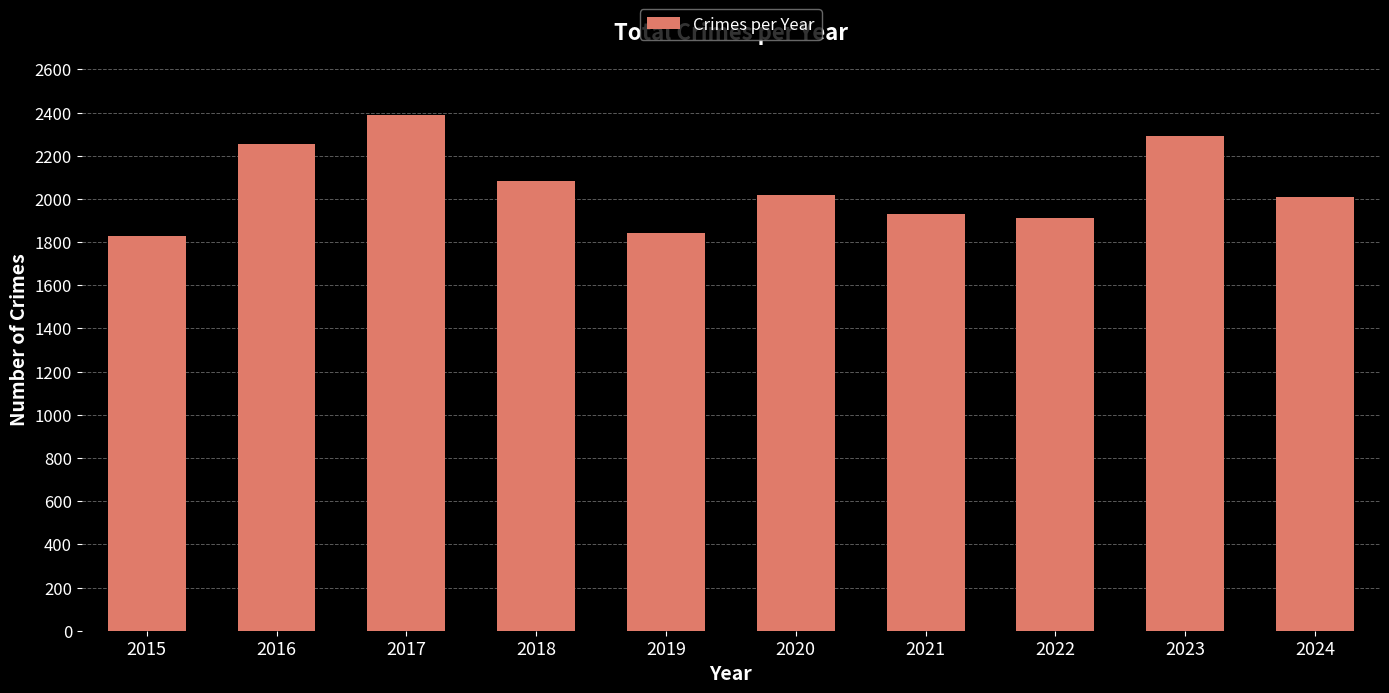

Are the bars grouped side by side (vs. stacked)?

No